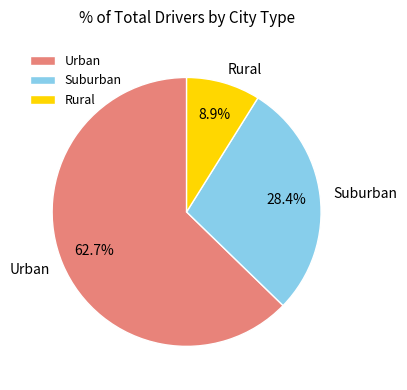

Which slice is the largest?

Urban